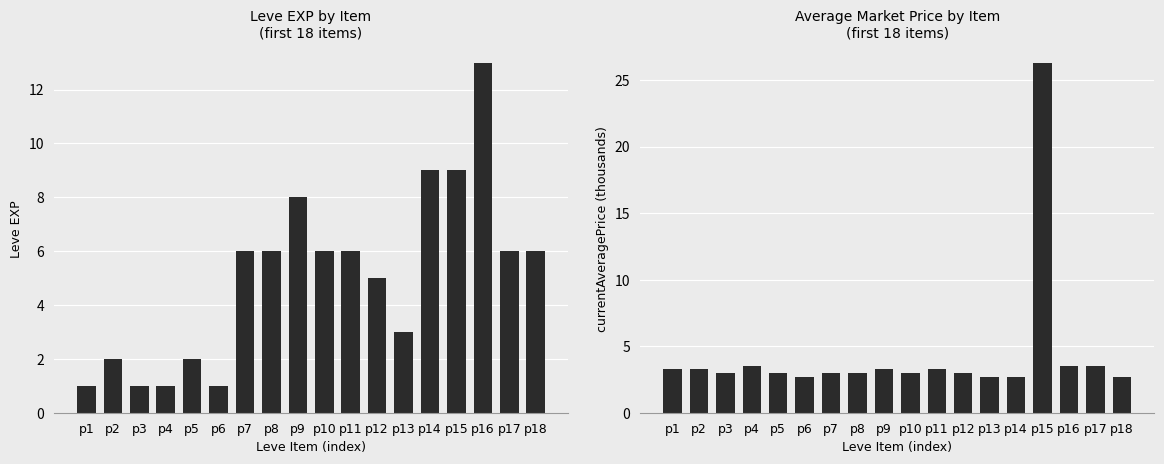

Which has a higher value, p2 or p9?

p9